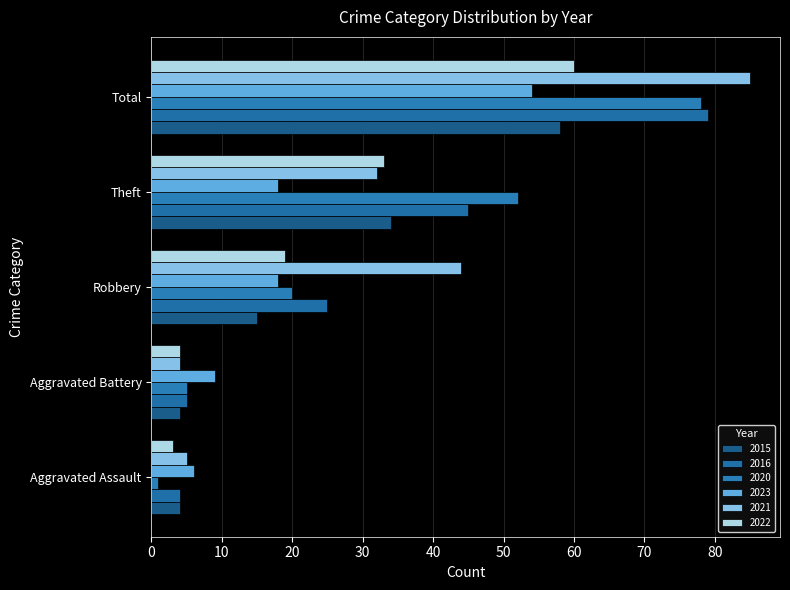

Count the number of categories in the chart.

5